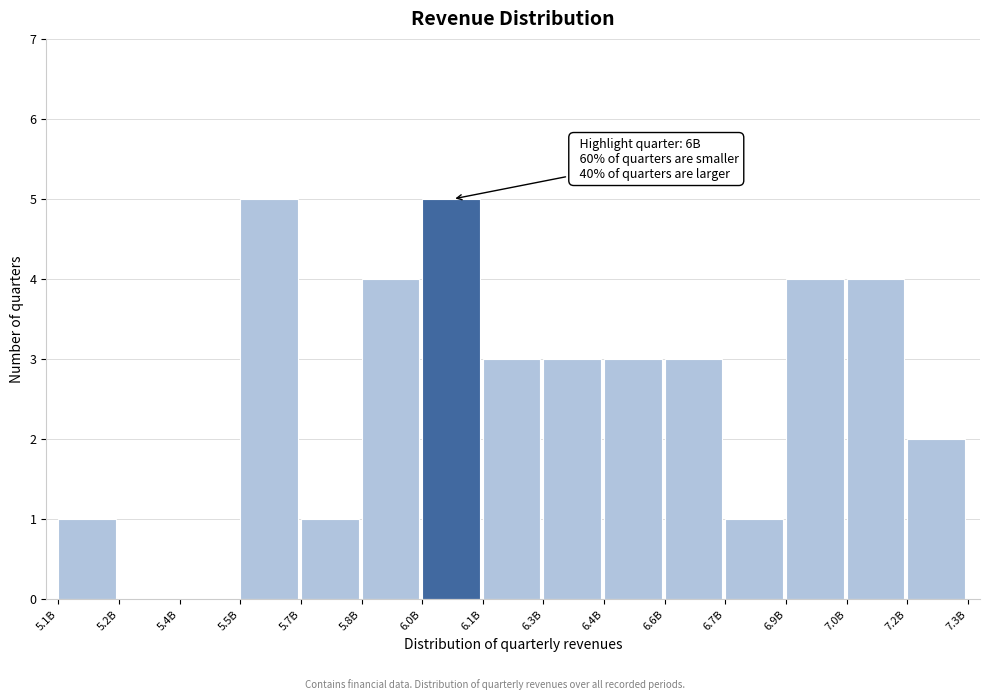

Reading left to right, list all the values displayed in this chart.

5.1B=1	5.2B=0	5.4B=0	5.5B=5	5.7B=1	5.8B=4	6.0B=5	6.1B=3	6.3B=3	6.4B=3	6.6B=3	6.7B=1	6.9B=4	7.0B=4	7.2B=2